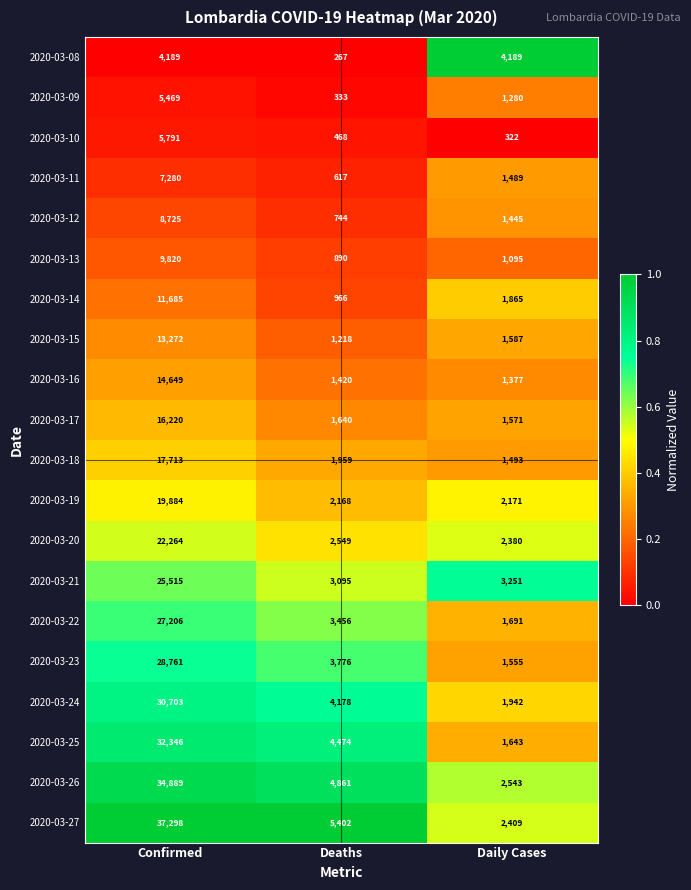

Rank the series by their maximum value, from highest to lowest.

2020-03-27, 2020-03-26, 2020-03-25, 2020-03-24, 2020-03-23, 2020-03-22, 2020-03-21, 2020-03-20, 2020-03-19, 2020-03-18, 2020-03-17, 2020-03-16, 2020-03-15, 2020-03-14, 2020-03-13, 2020-03-12, 2020-03-11, 2020-03-10, 2020-03-09, 2020-03-08